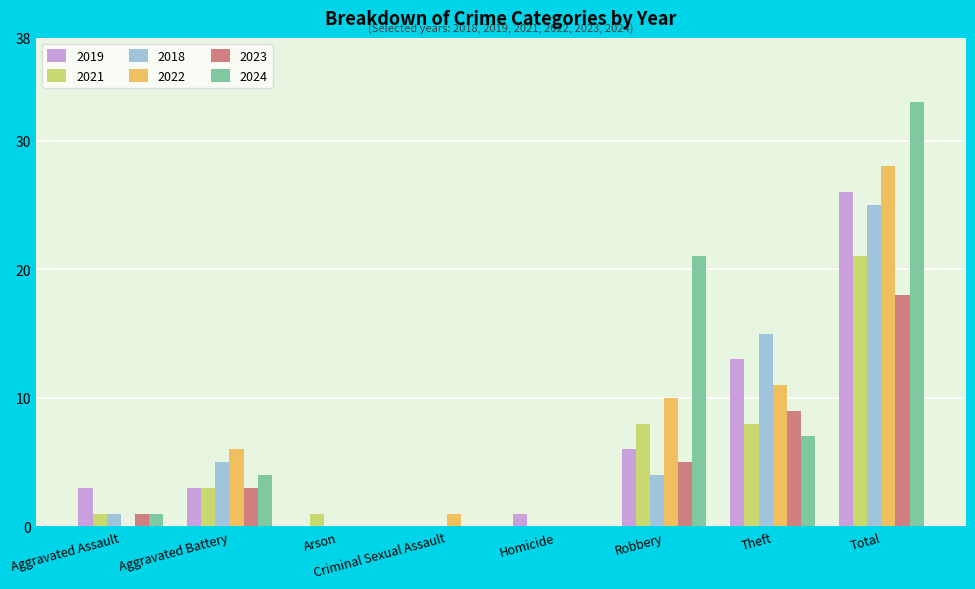

How many groups of bars are there?

8